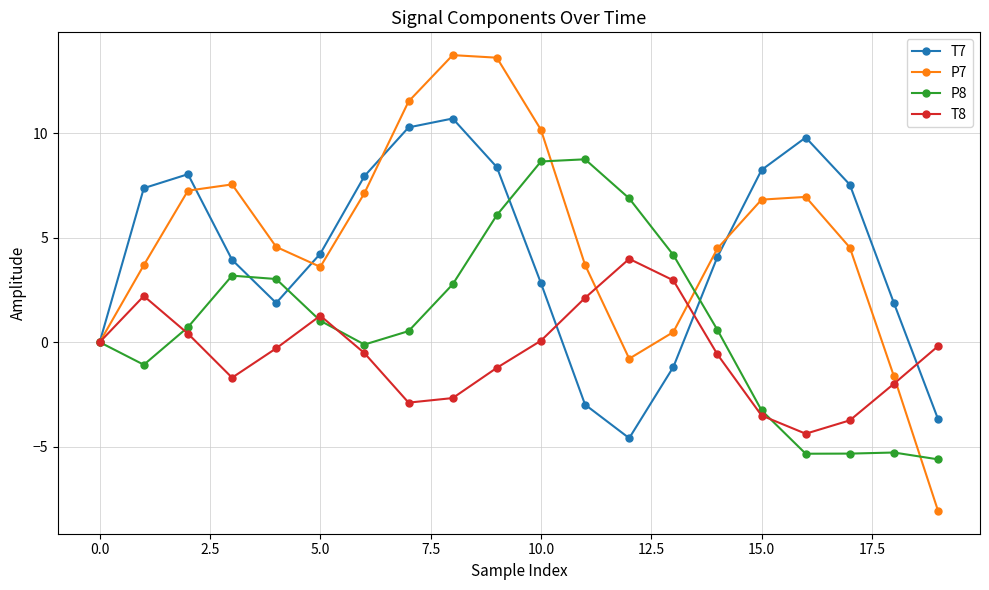

What is the lowest value of the T7 series?

-4.6